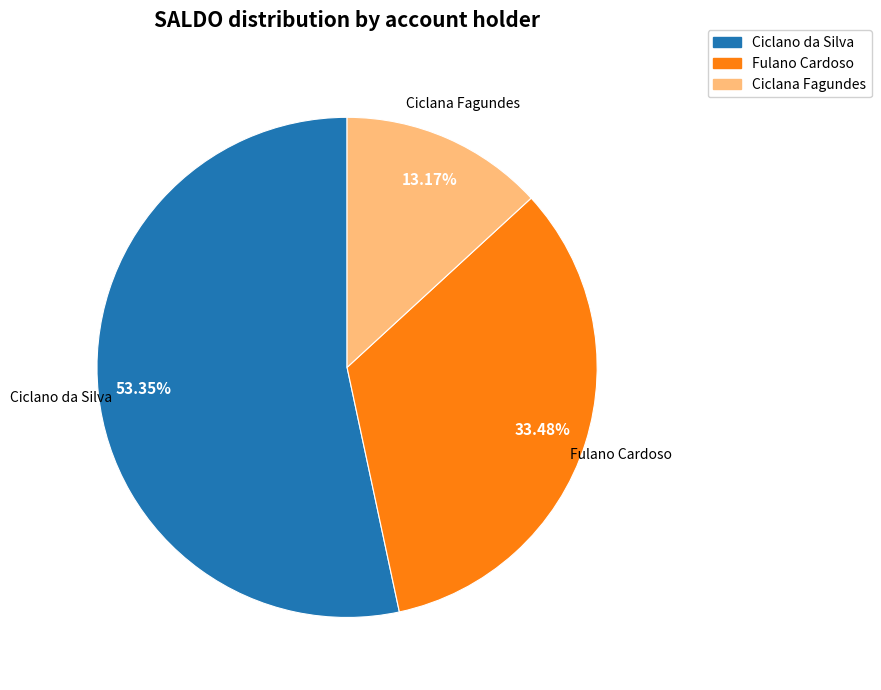

Which slice is the smallest?

Ciclana Fagundes